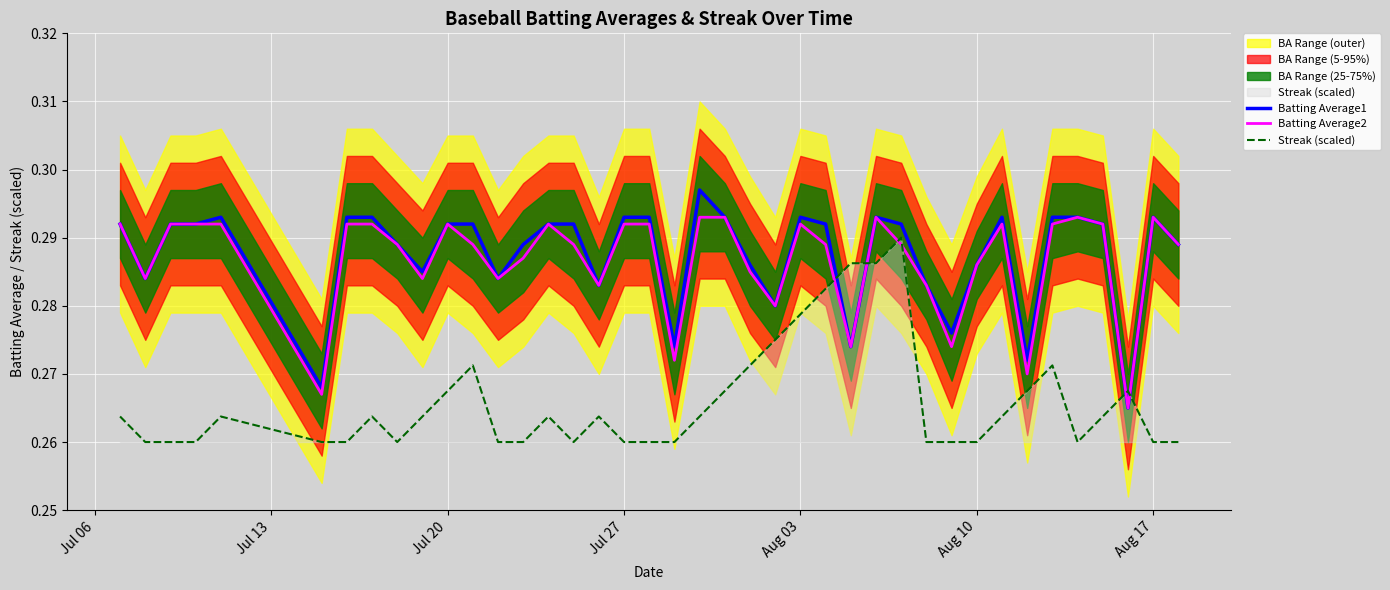

True or false: Batting Average1 and Batting Average2 cross at least once.

False